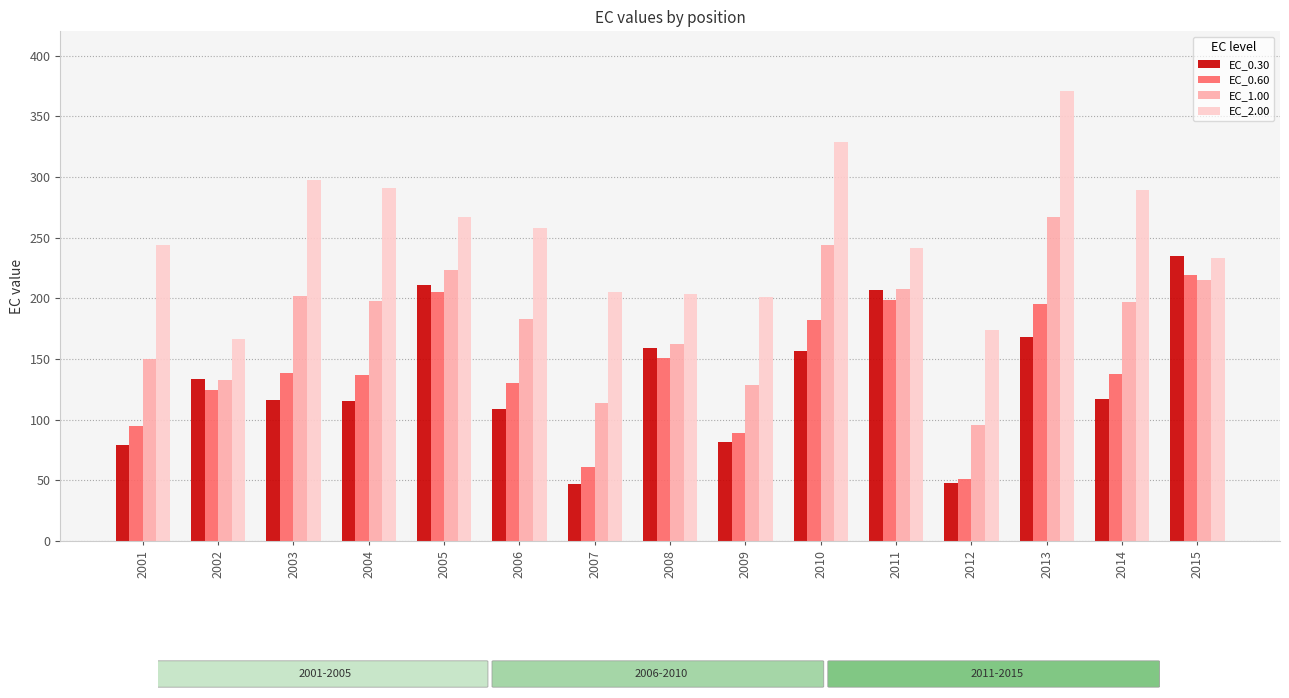

What is the approximate value of EC_0.30 at 2014?

117.1